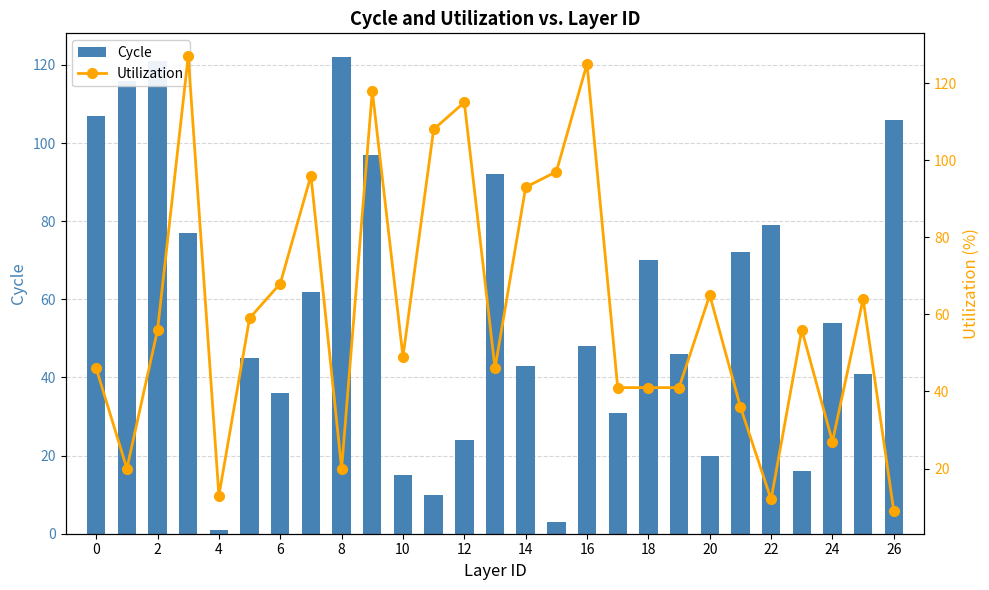

How many data points does each series have?

27